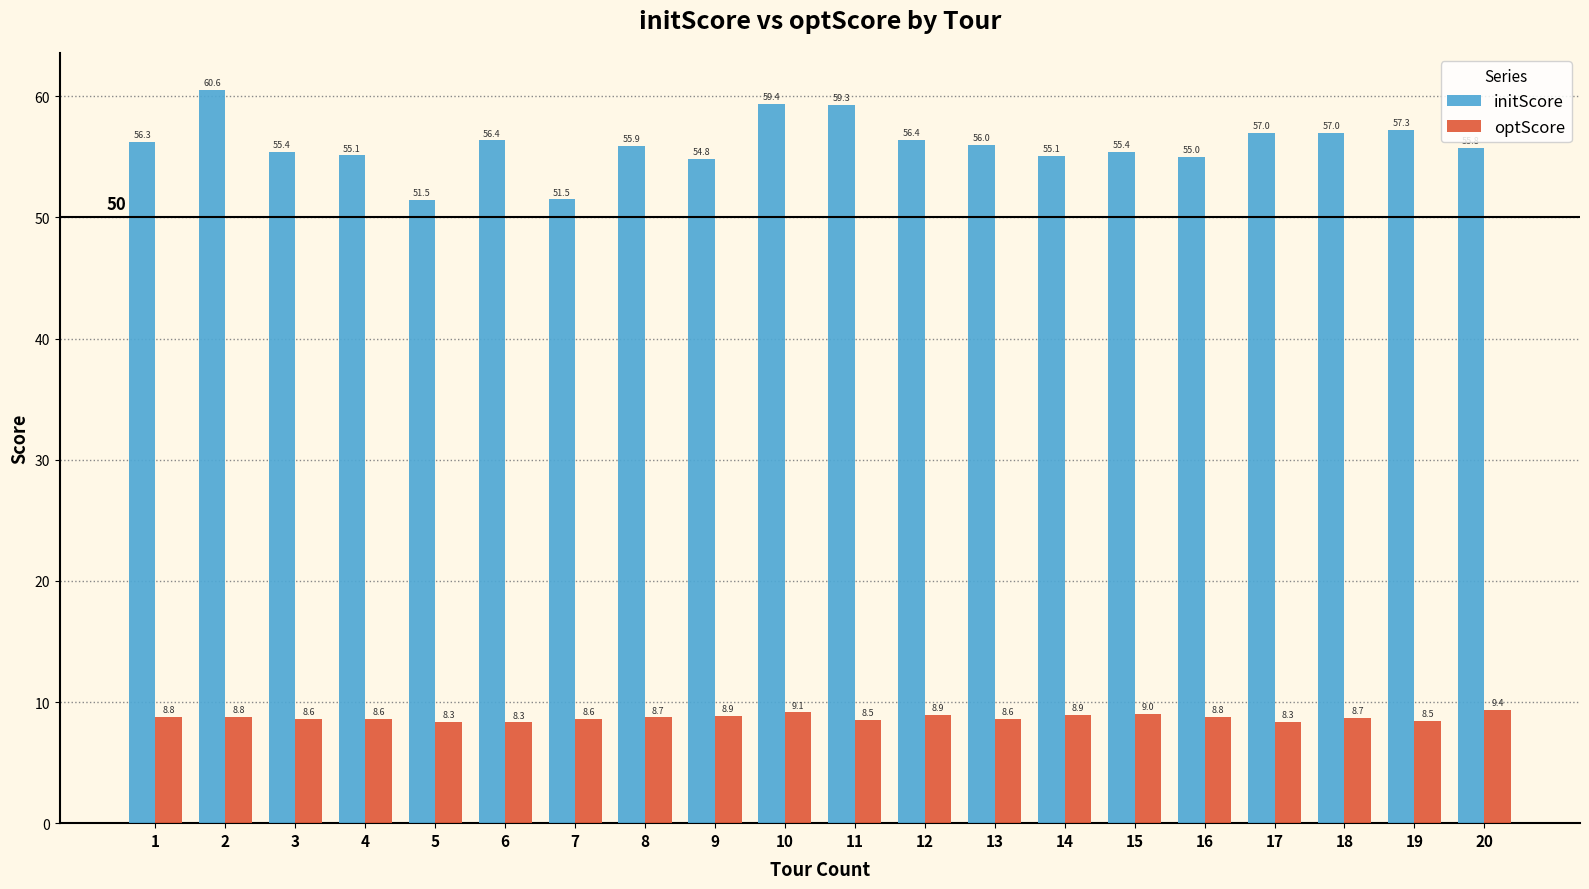

The value of initScore at 12 is 80.1. True or false?

False